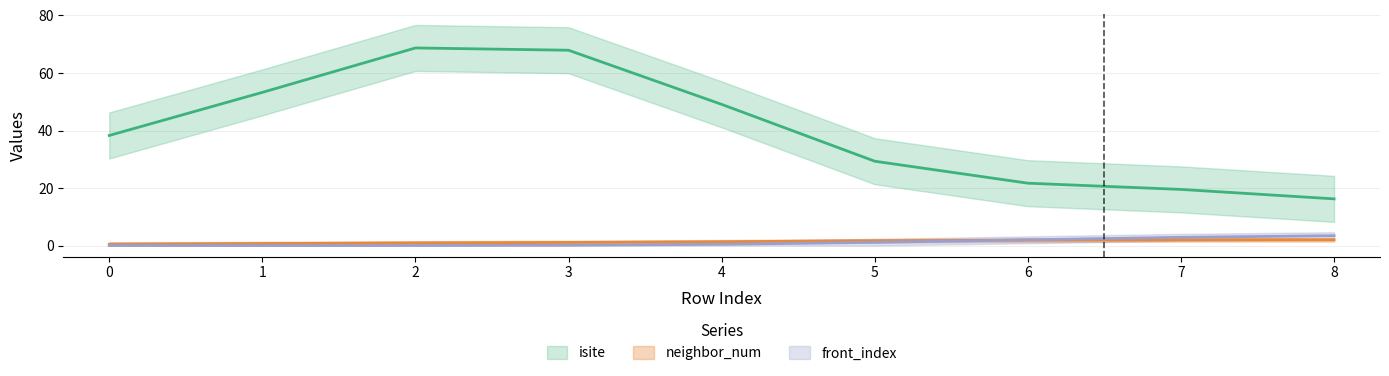

The neighbor_num series shows 1 at 4. True or false?

True